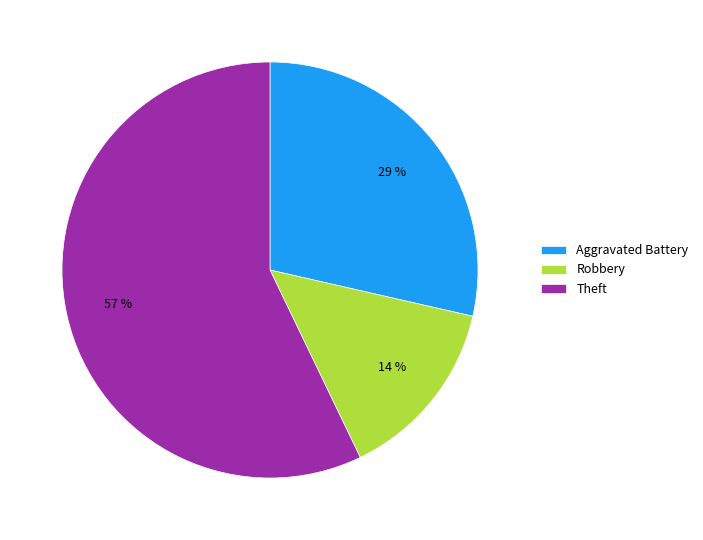

To the nearest percent, what percentage of the pie is Robbery?

14%